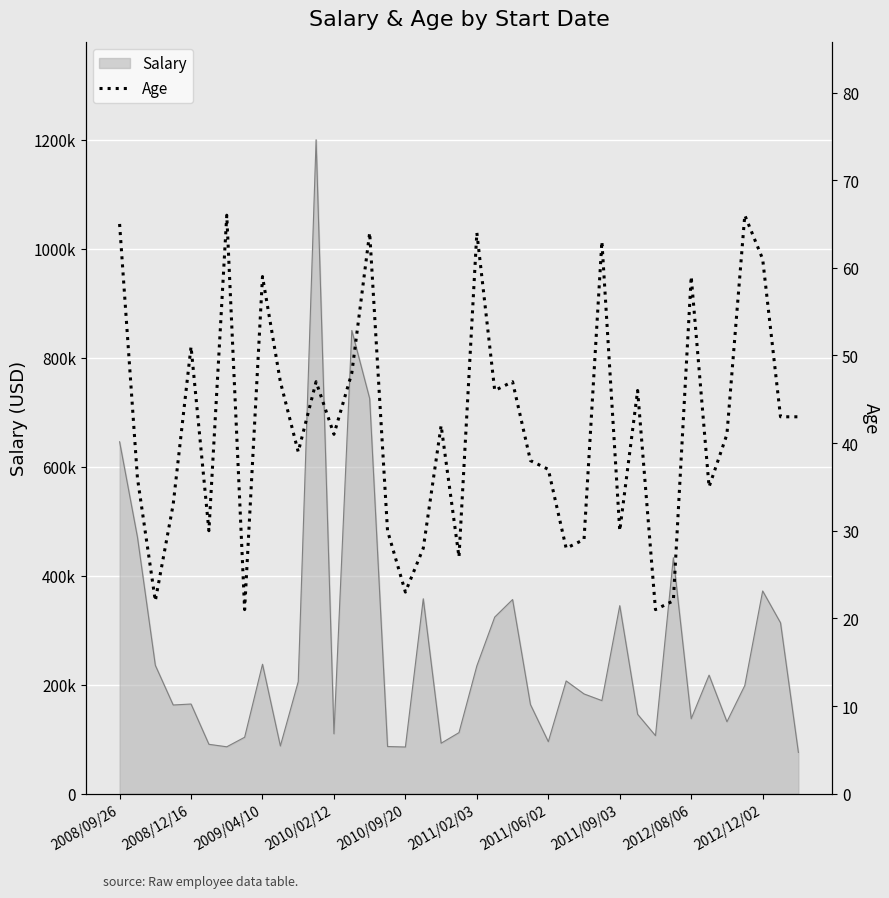

What is the difference between the maximum and minimum values?

45